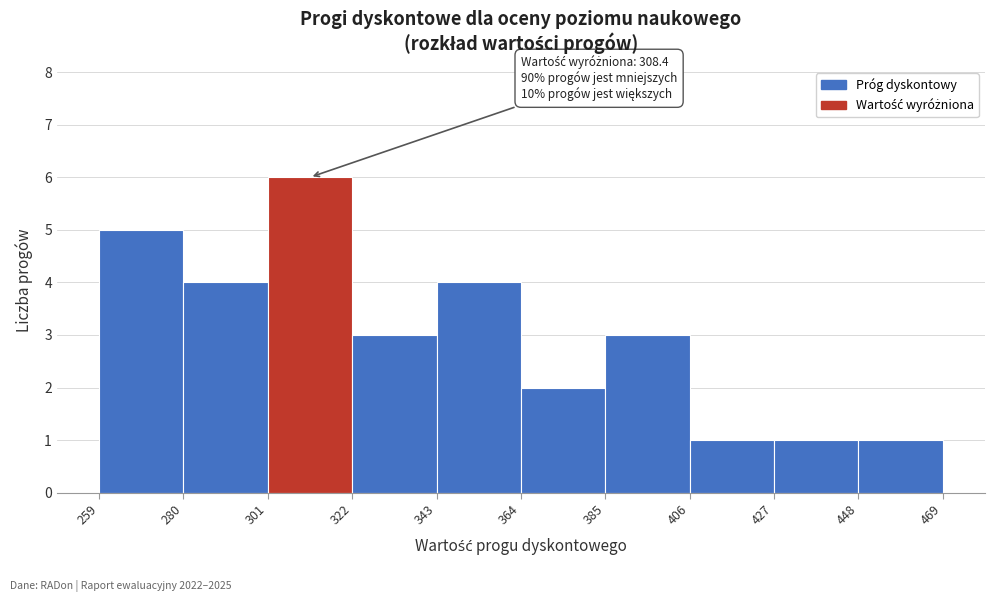

Which range on the x-axis has the tallest bar?

301 to 322